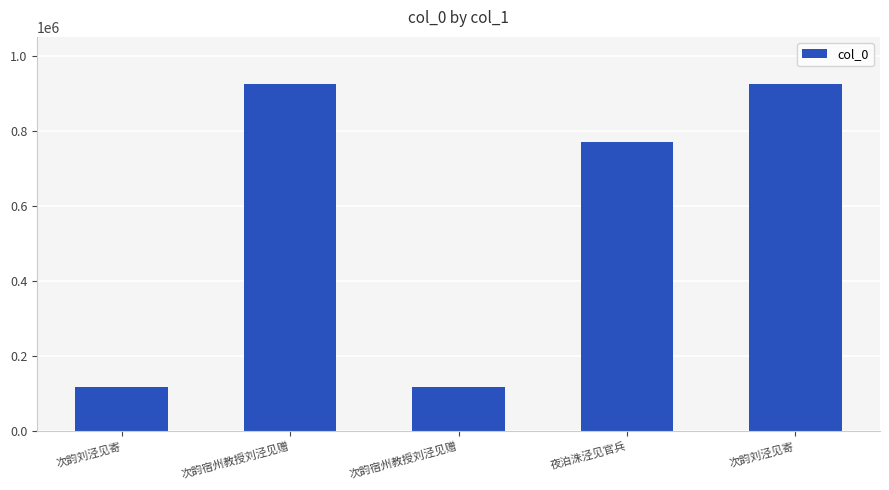

How many data points are less than 768930?

2